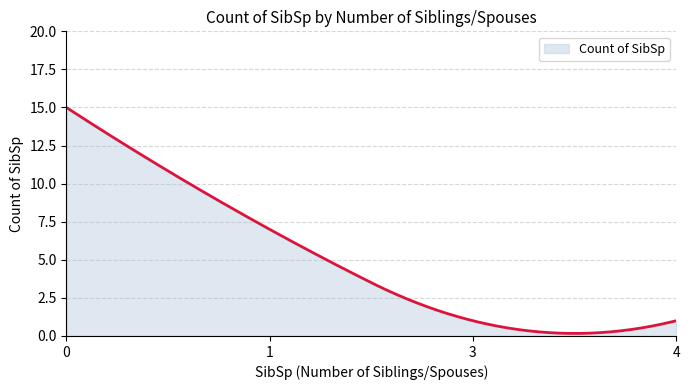

What is the greatest value displayed?

15.0